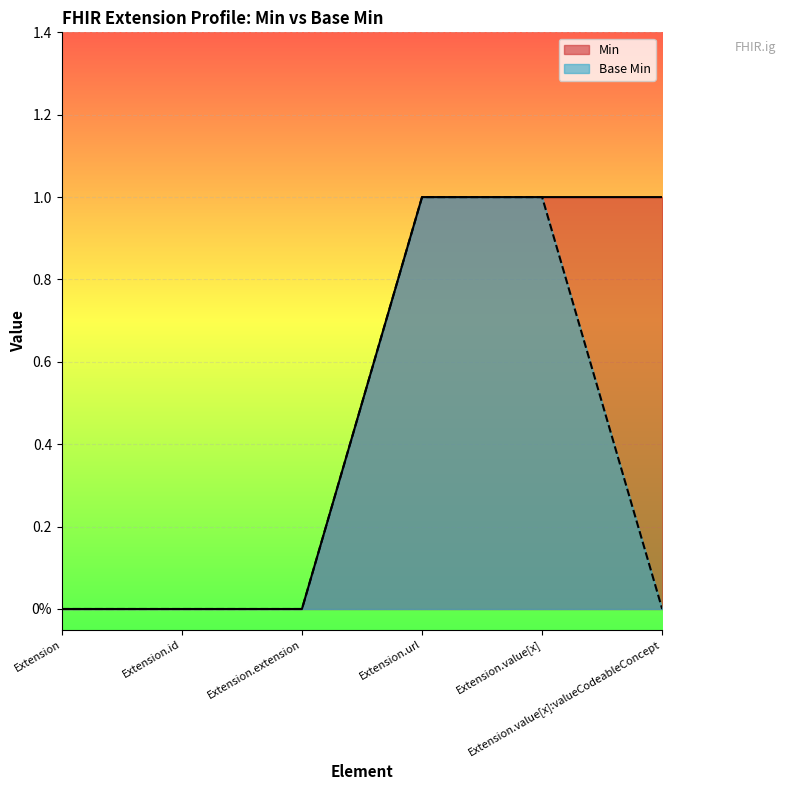

True or false: Base Min and Min intersect in this chart.

False